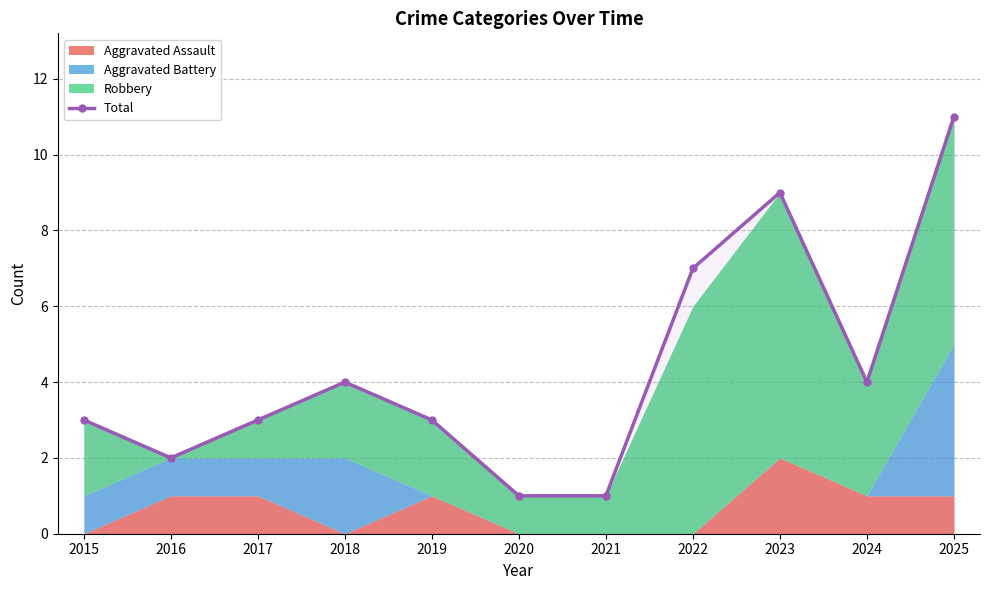

What is the value of the 2nd point from the left?

2